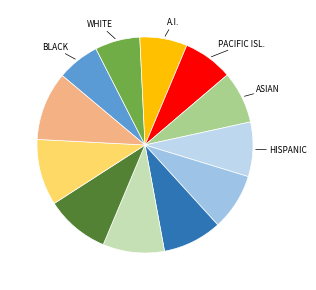

Does any single category account for the majority?

No